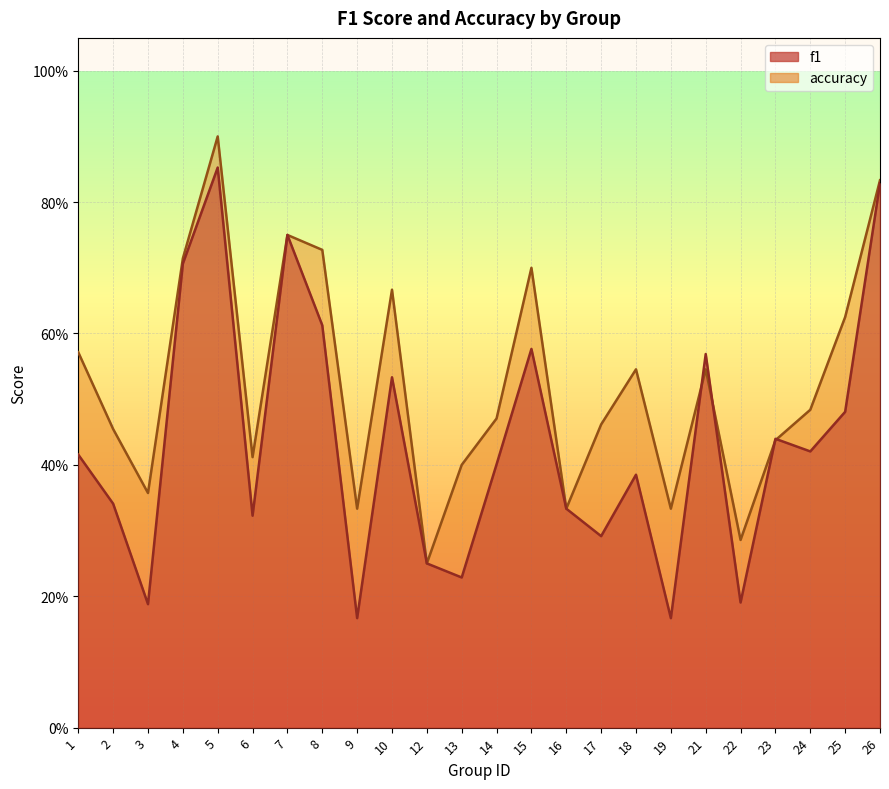

True or false: f1 and accuracy intersect in this chart.

True